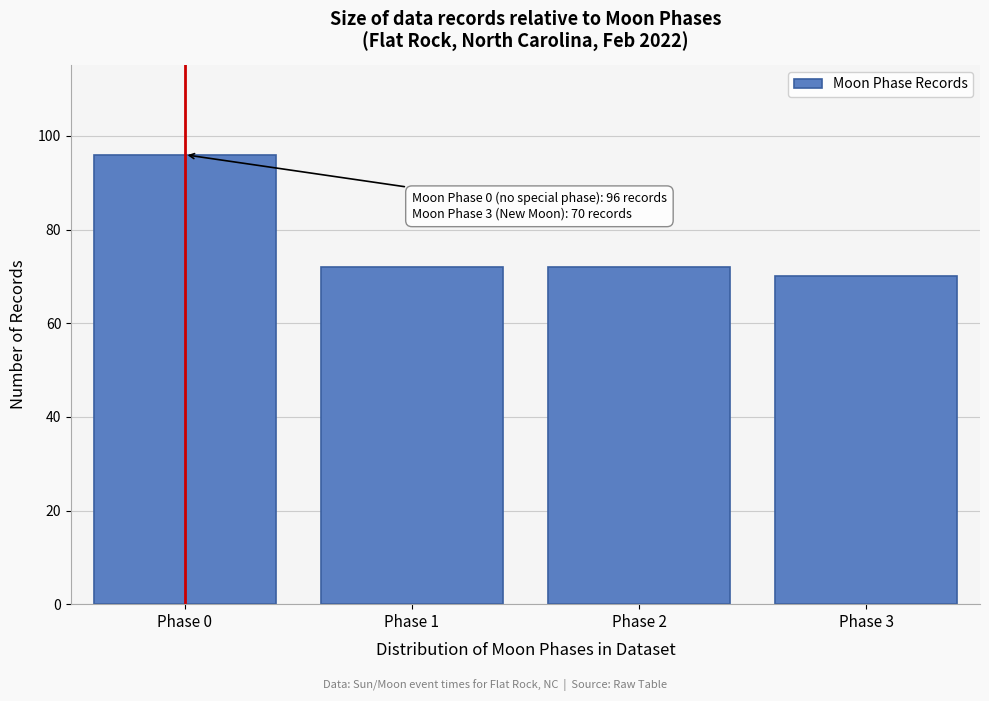

Reading left to right, extract all data points from this chart.

Phase 0=96	Phase 1=72	Phase 2=72	Phase 3=70